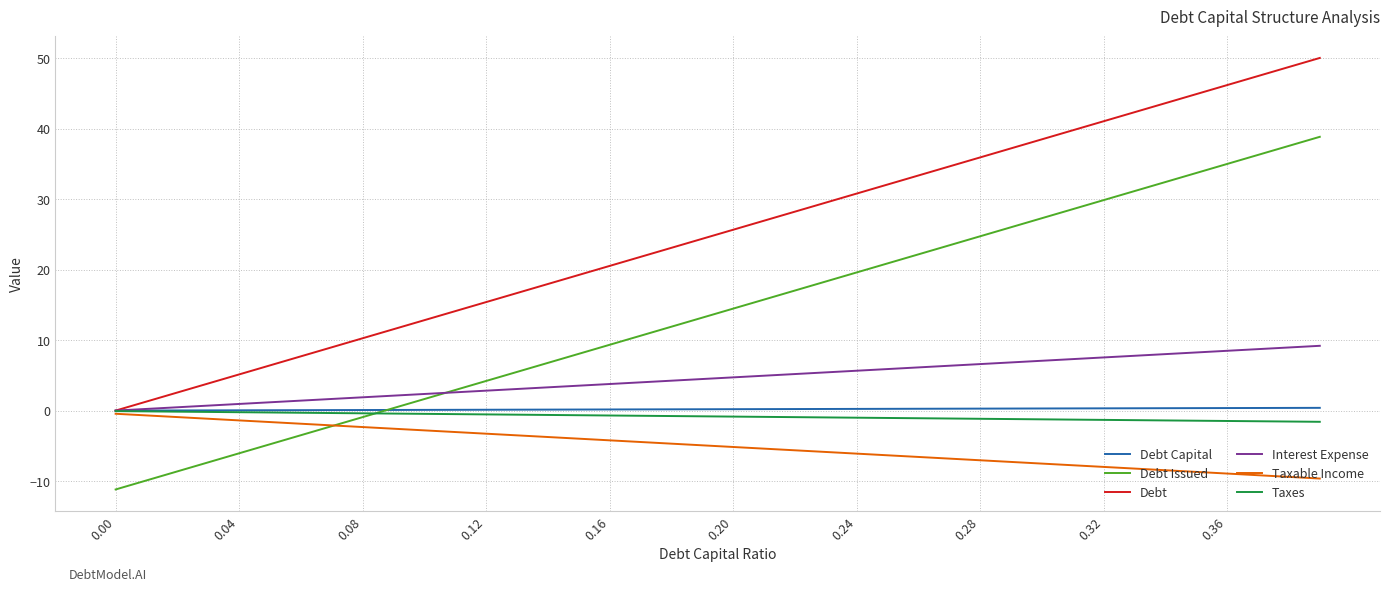

What is the greatest value displayed?

50.1